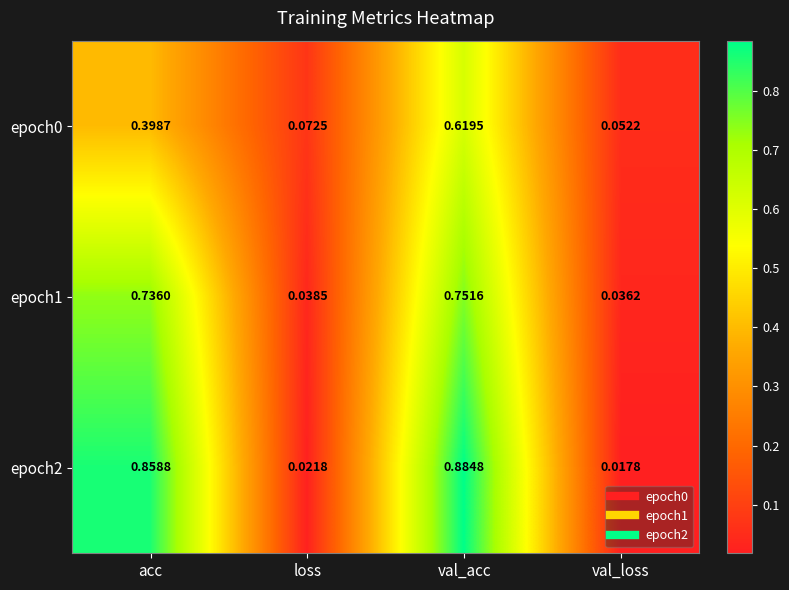

Which category has the lowest value in the epoch2 series?

val_loss